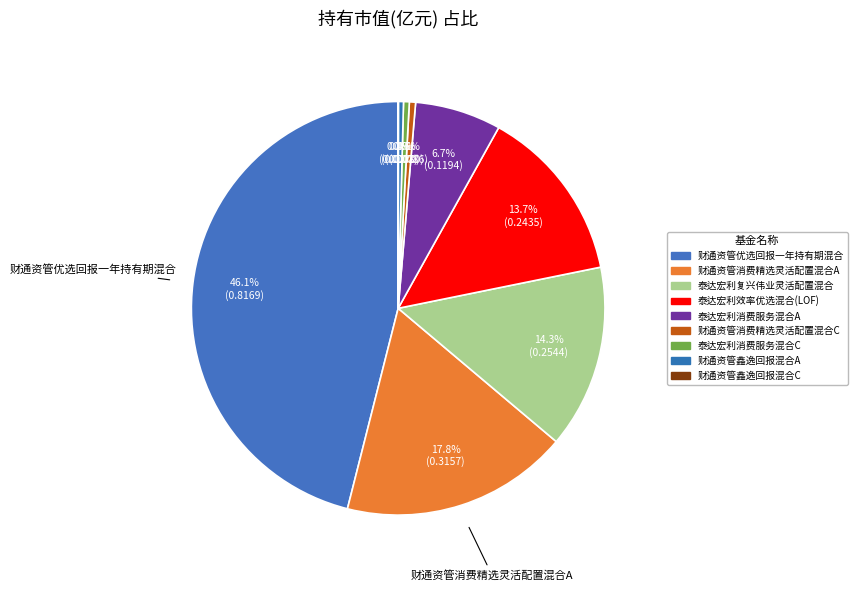

To the nearest percent, what is the combined percentage of 财通资管鑫逸回报混合C and 泰达宏利消费服务混合A?

7%